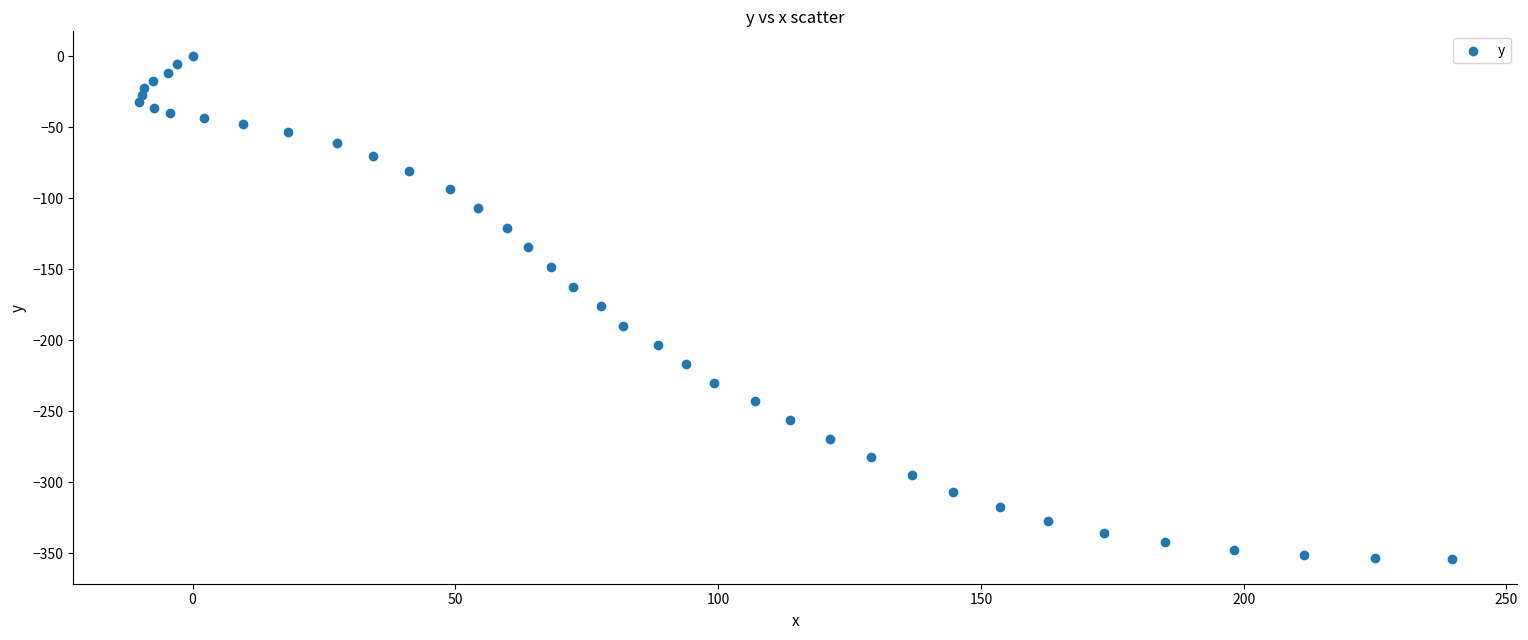

What is the range of Y values (max minus min)?

353.9